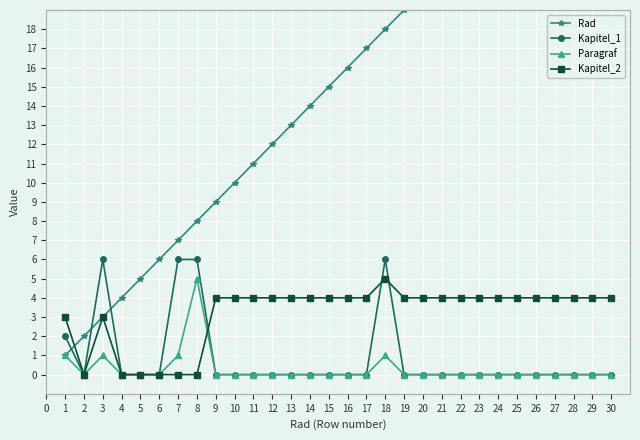

The Kapitel_1 series shows 0 at 26. True or false?

True